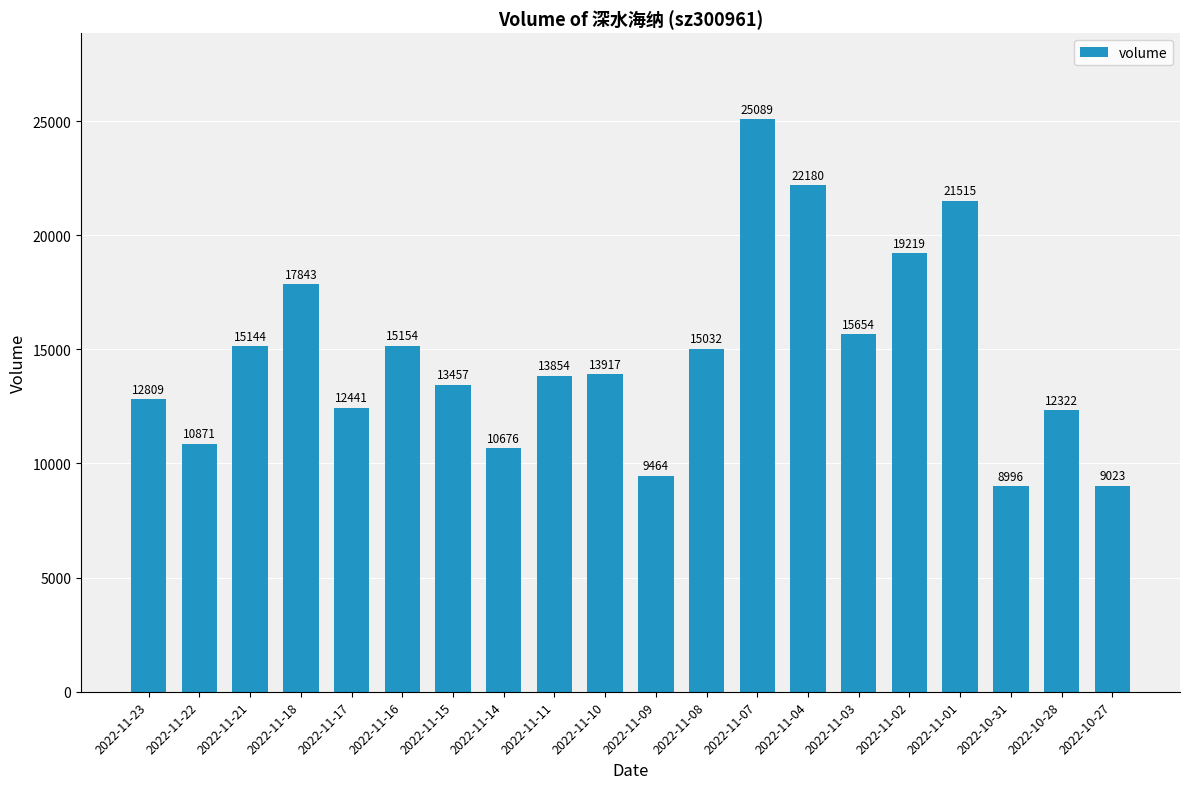

Which category has the highest value across all series?

2022-11-07